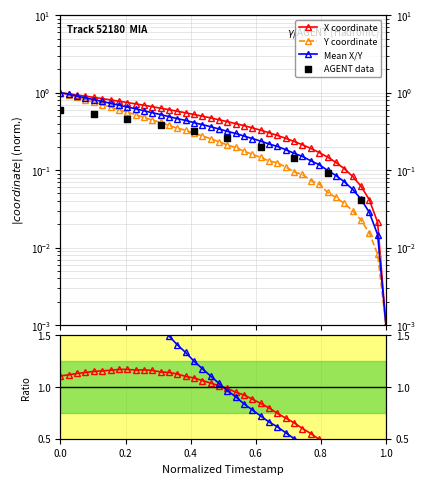

Is the value of X at 27.0 greater than the value of Y at 25.1?

No